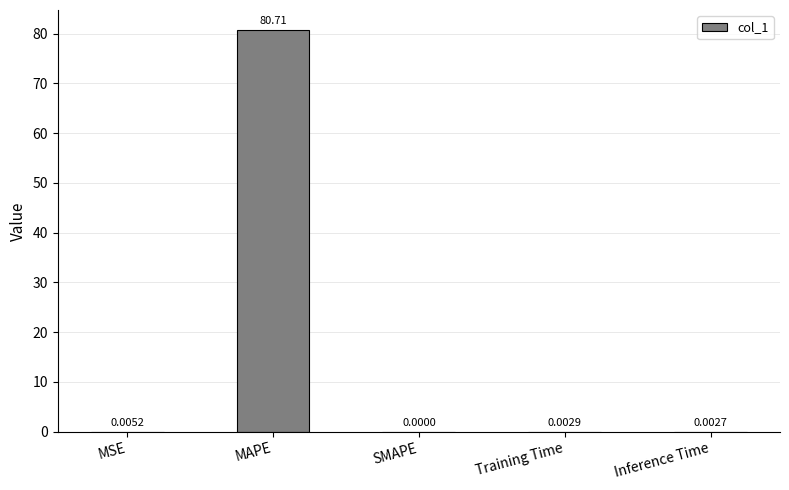

At which label is the value closest to 40?

MSE